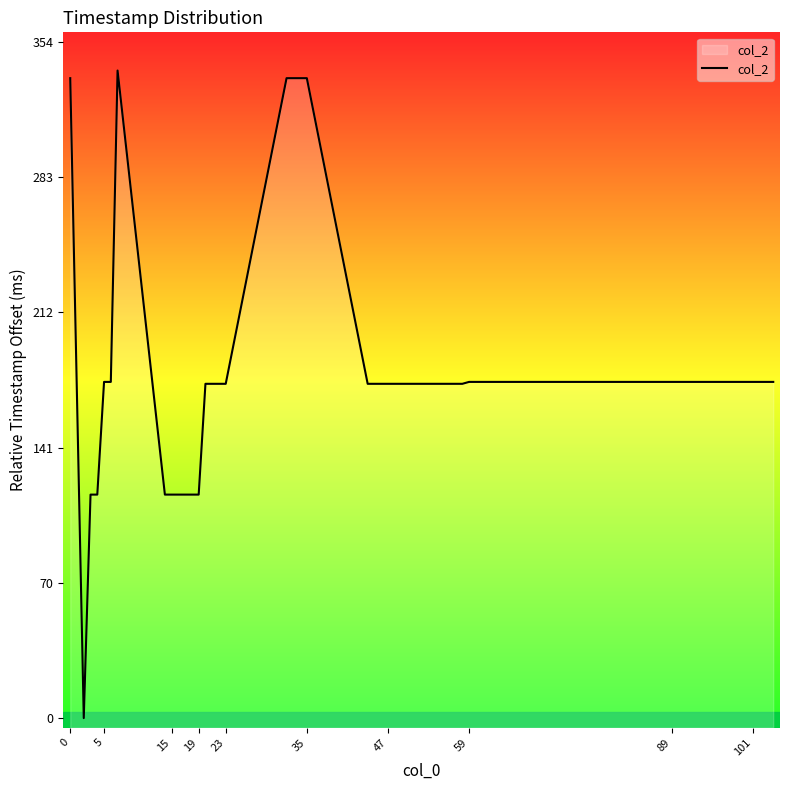

Reading right to left, transcribe all the data shown in this chart.

176	176	176	176	176	176	176	176	176	176	176	176	175	175	175	175	175	175	175	335	335	335	335	175	175	175	175	117	117	117	117	117	117	339	176	176	117	117	0	335